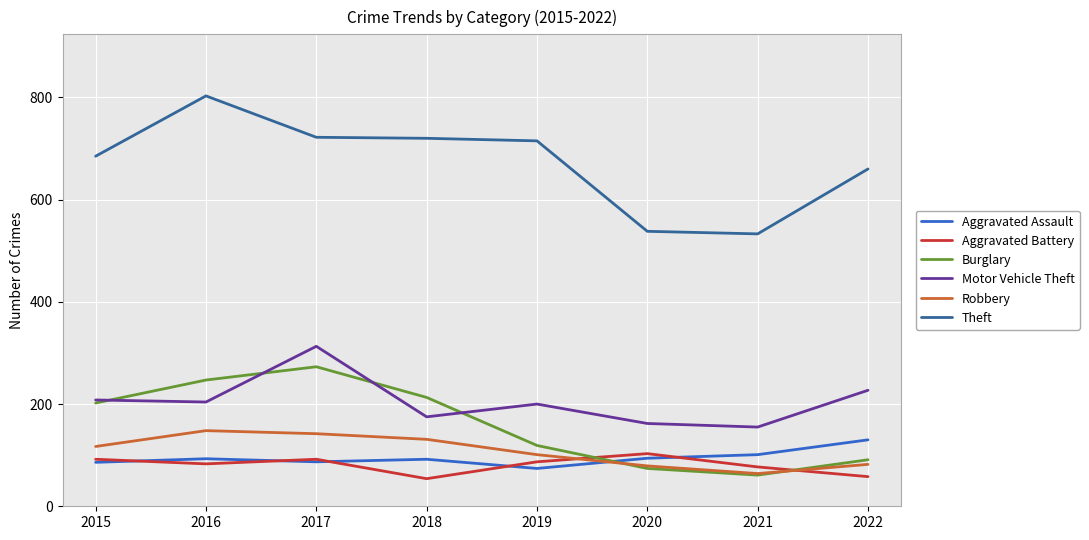

At how many categories does at least one series exceed 182?

8